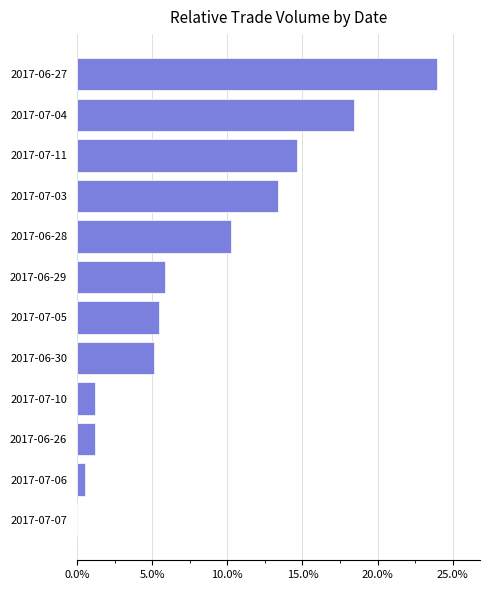

Which label corresponds to the largest value in the chart?

2017-06-27